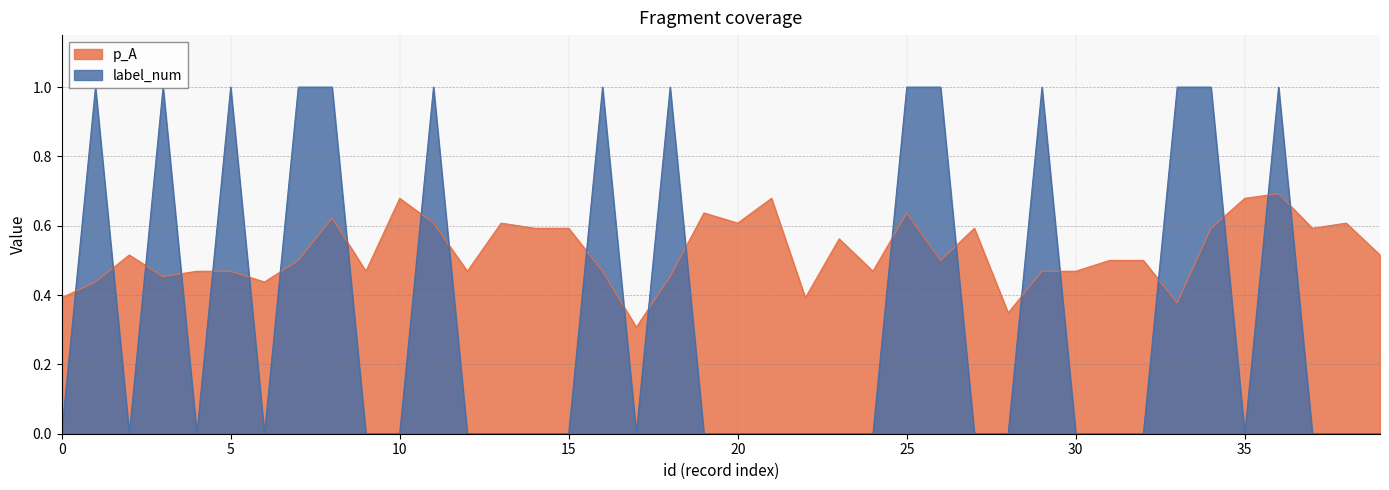

What is the average value of the label_num series?

0.3